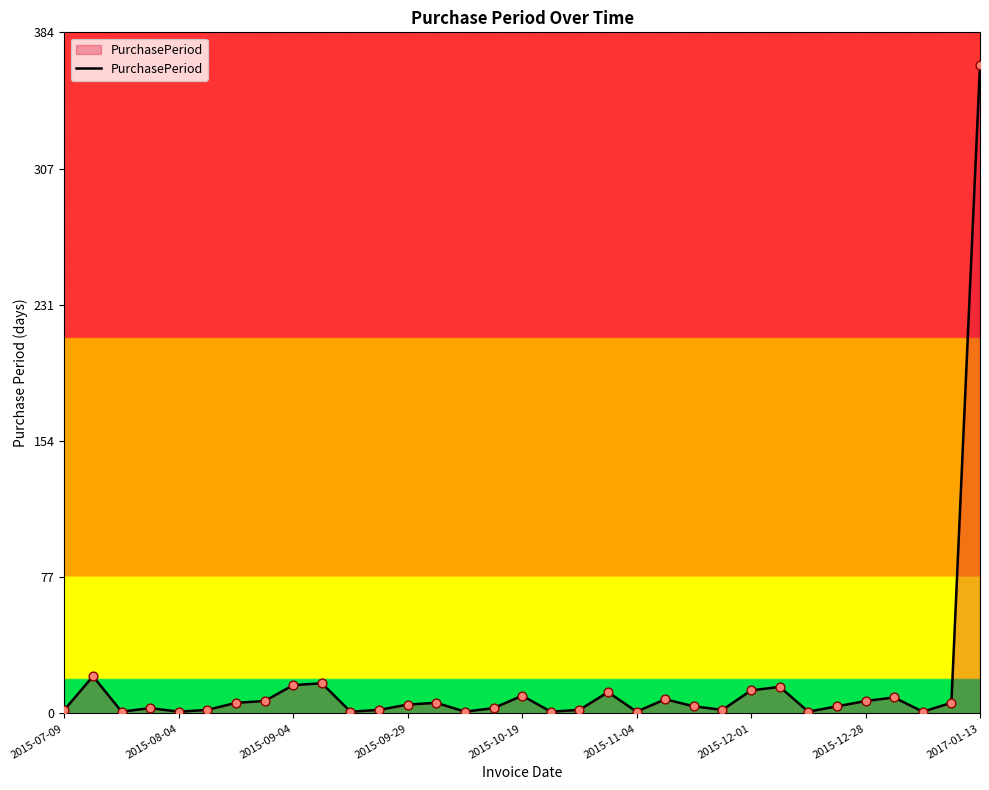

What is the greatest value displayed?

366